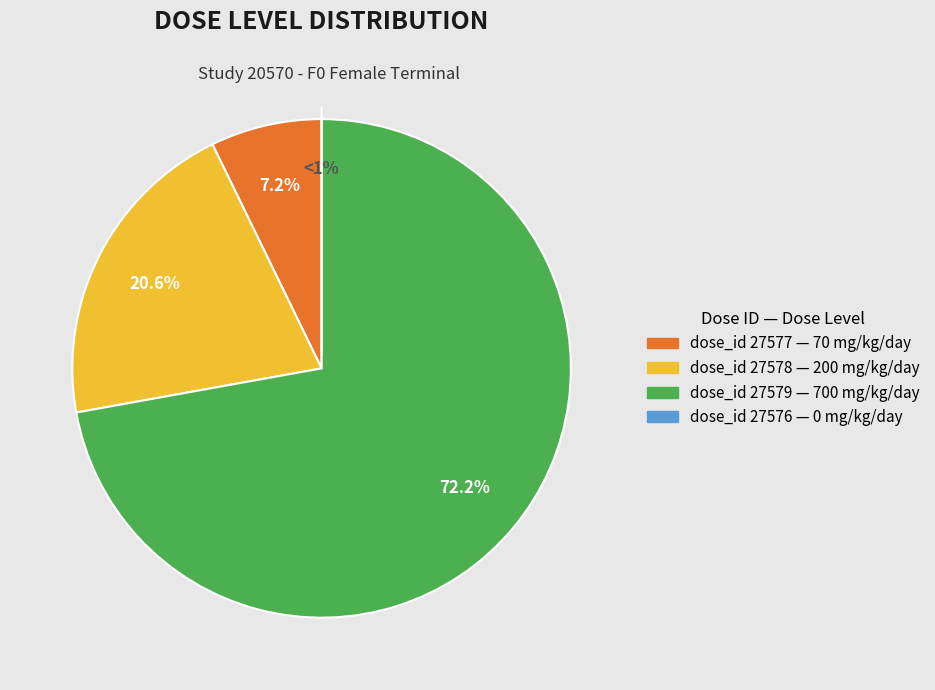

To the nearest percent, what portion does 27579 represent?

72%